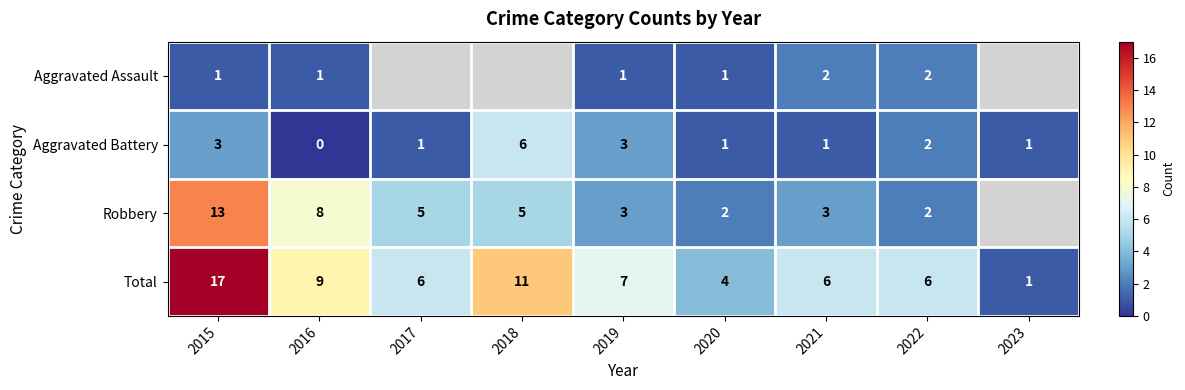

Between 2015 and 2020, which series saw the biggest shift?

Total